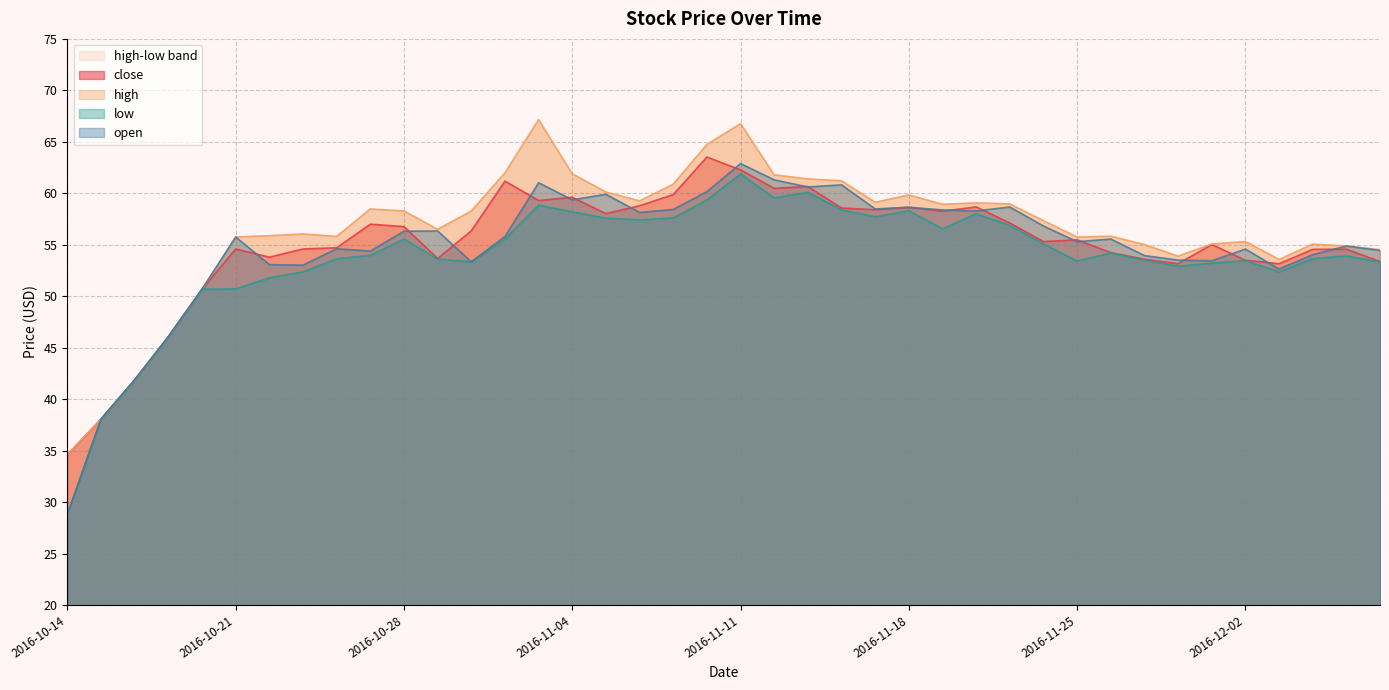

Reading left to right, list all the values displayed in this chart.

close: 34.6	38.1	41.9	46.1	50.7	54.6	53.8	54.6	54.7	57.0	56.8	53.7	56.4	61.2	59.3	59.6	58.0	58.8	59.9	63.5	62.3	60.5	60.7	58.6	58.4	58.6	58.3	58.7	57.1	55.3	55.5	54.2	53.6	53.2	55.0	53.5	53.2	54.6	54.6	53.4
high: 34.6	38.1	41.9	46.1	50.7	55.8	55.9	56.0	55.8	58.5	58.3	56.5	58.3	62.0	67.2	61.9	60.1	59.3	60.9	64.7	66.8	61.8	61.4	61.2	59.1	59.8	58.9	59.1	59.0	57.3	55.8	55.8	55.0	53.9	55.1	55.3	53.6	55.1	54.9	54.5
low: 28.8	38.1	41.9	46.1	50.7	50.7	51.8	52.4	53.6	54.0	55.6	53.6	53.3	55.6	58.9	58.2	57.6	57.4	57.6	59.4	61.9	59.6	60.1	58.4	57.7	58.3	56.5	58.0	56.9	55.1	53.4	54.2	53.5	52.9	53.2	53.5	52.4	53.7	53.9	53.3
open: 28.8	38.1	41.9	46.1	50.7	55.8	53.1	53.0	54.6	54.4	56.3	56.3	53.3	55.8	61.0	59.4	59.9	58.1	58.4	60.2	62.9	61.3	60.6	60.8	58.5	58.6	58.4	58.3	58.7	56.8	55.3	55.6	53.9	53.5	53.4	54.6	52.6	54.0	54.9	54.4